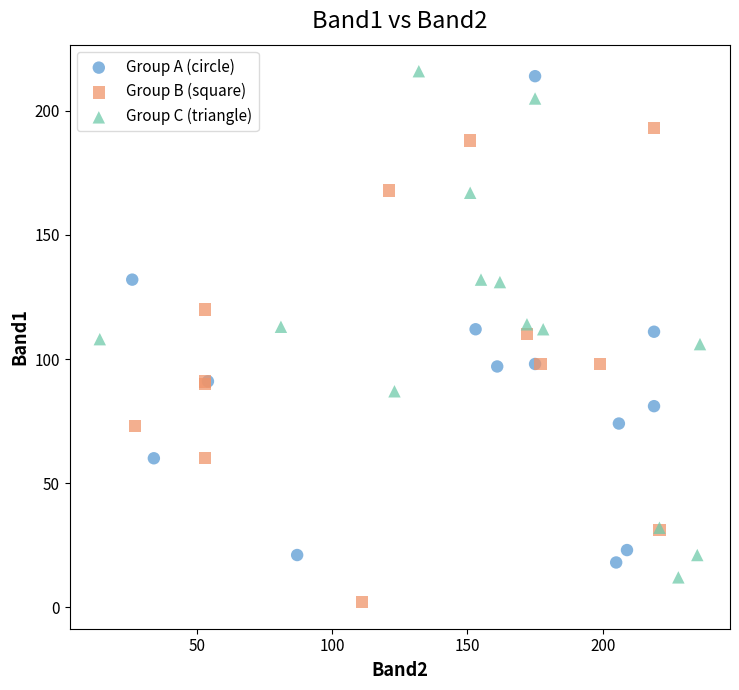

What are all the series names shown in the legend?

Group A (circle), Group B (square), Group C (triangle)